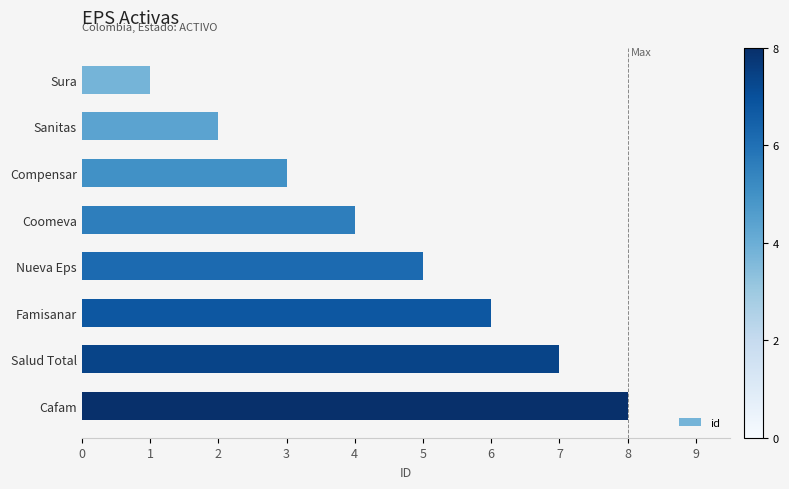

The value at Famisanar is 6. True or false?

True